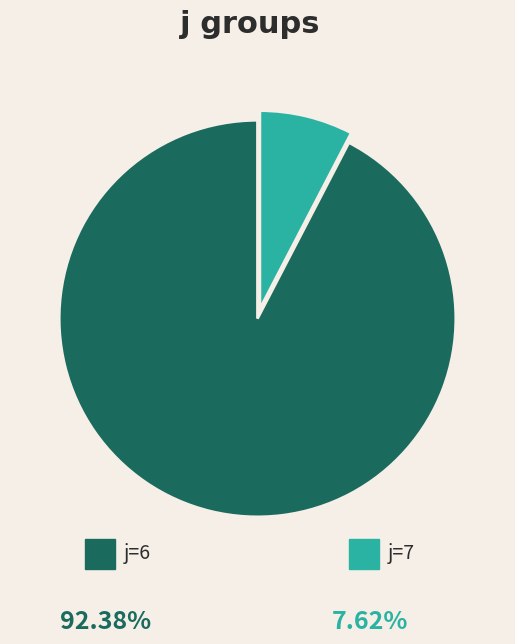

How many segments does this pie chart have?

2